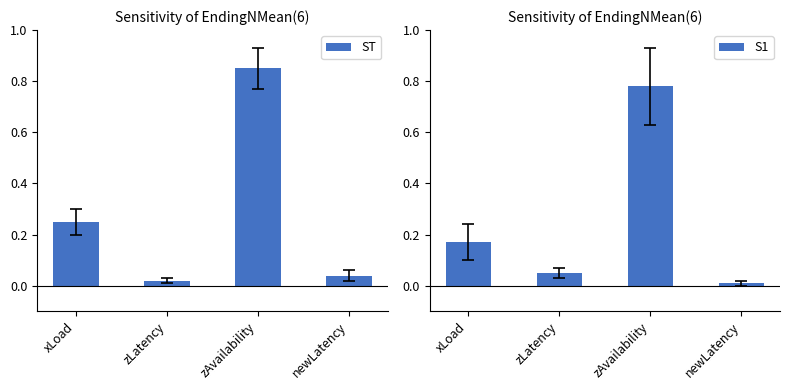

What is the value of the S1 bar at the 1st from the left?

0.2